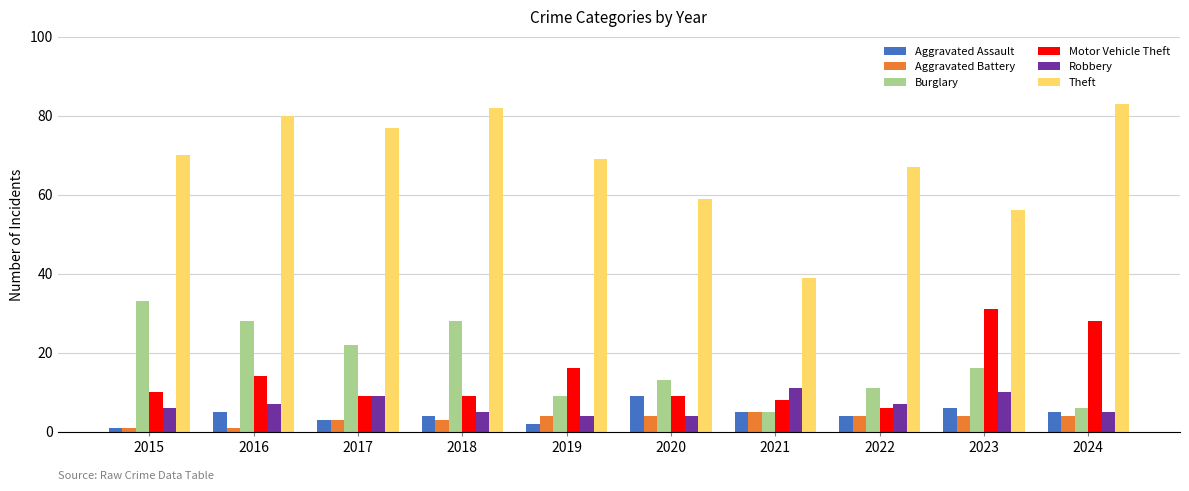

Is the value of Theft at 2015 greater than the value of Robbery at 2021?

Yes